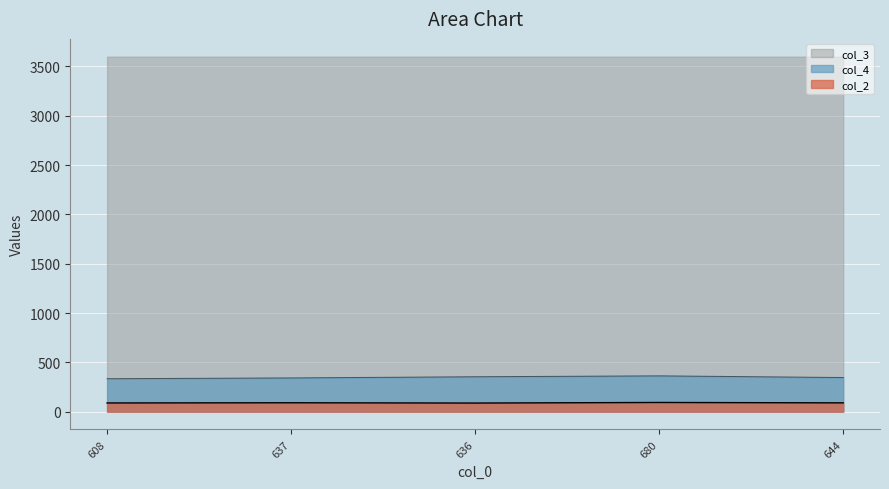

What is the maximum value for col_4?

363.0